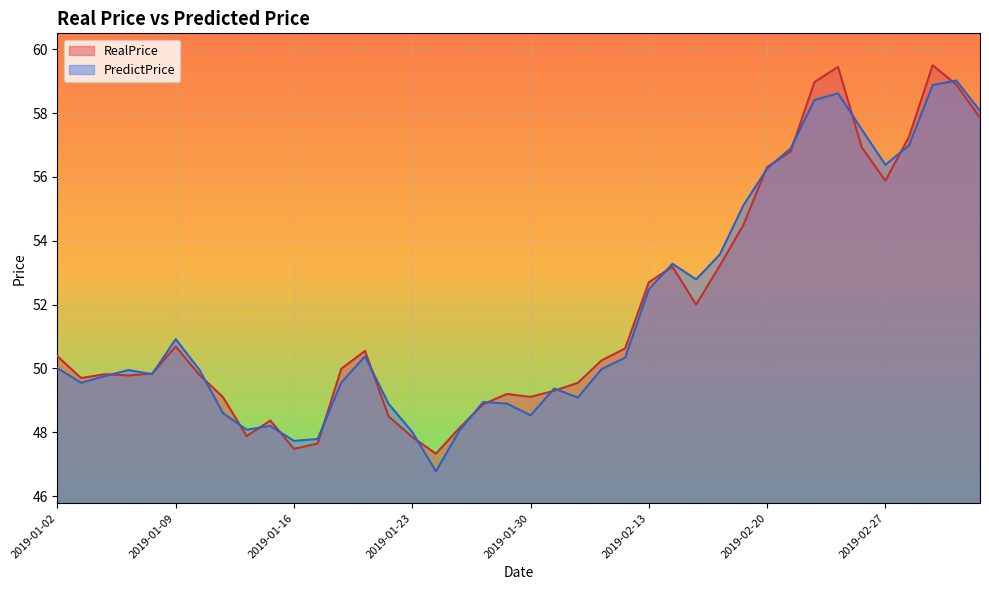

What is the value of the RealPrice point at the 39th from the left?

58.9